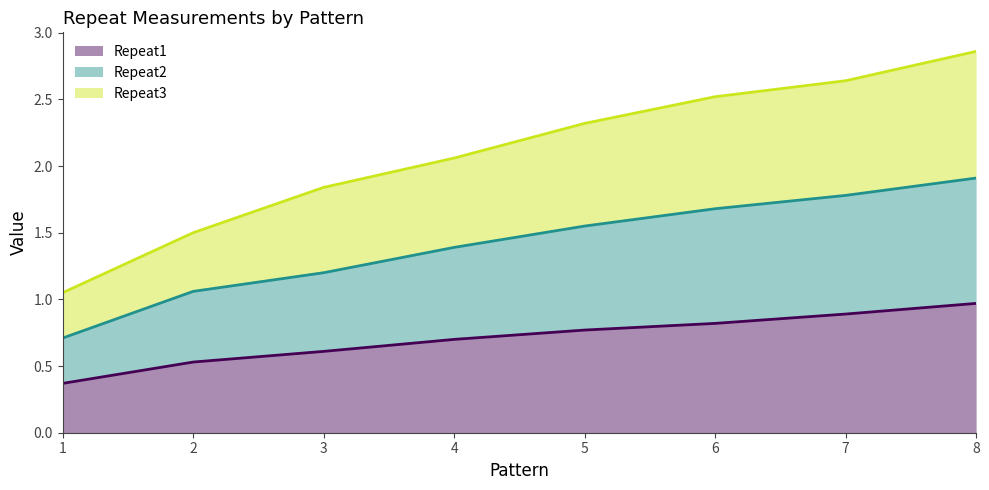

Where is Repeat3 nearest to the value 1?

1